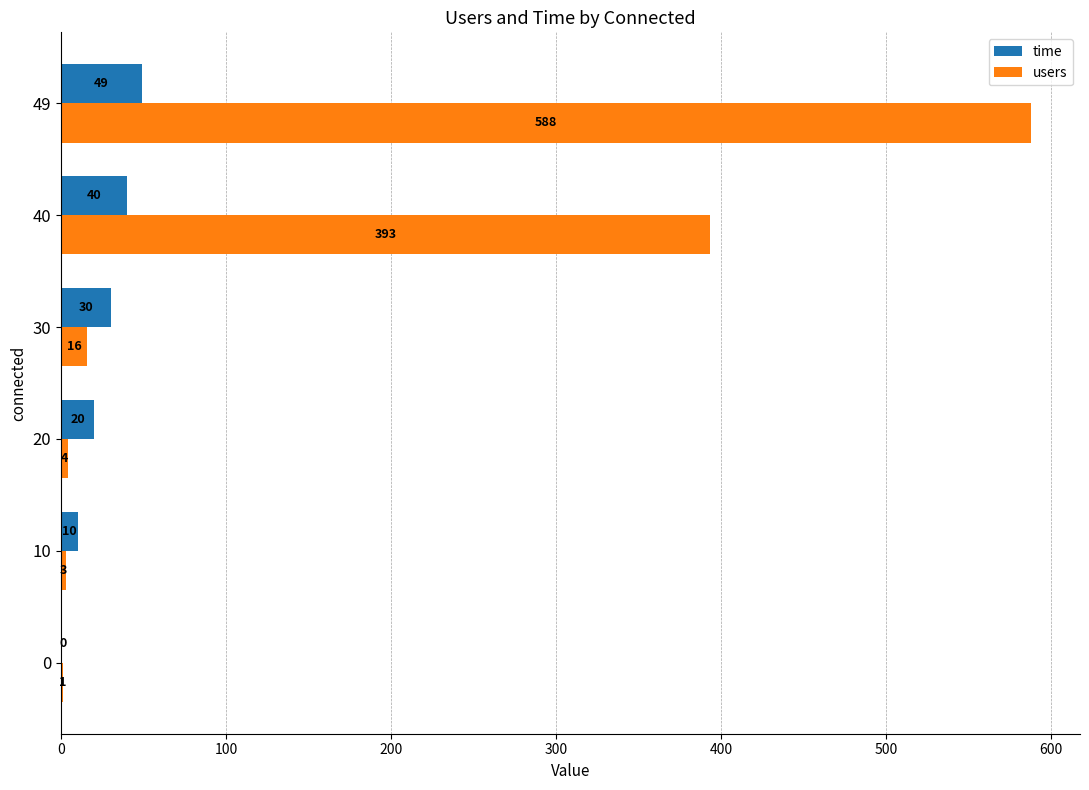

How many data points does each series have?

6